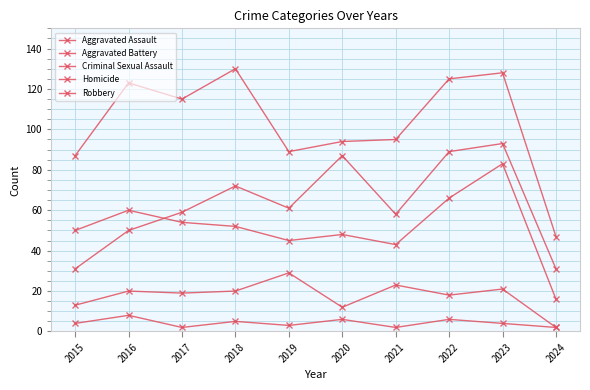

Which series changed the most between 2021 and 2022?

Aggravated Assault